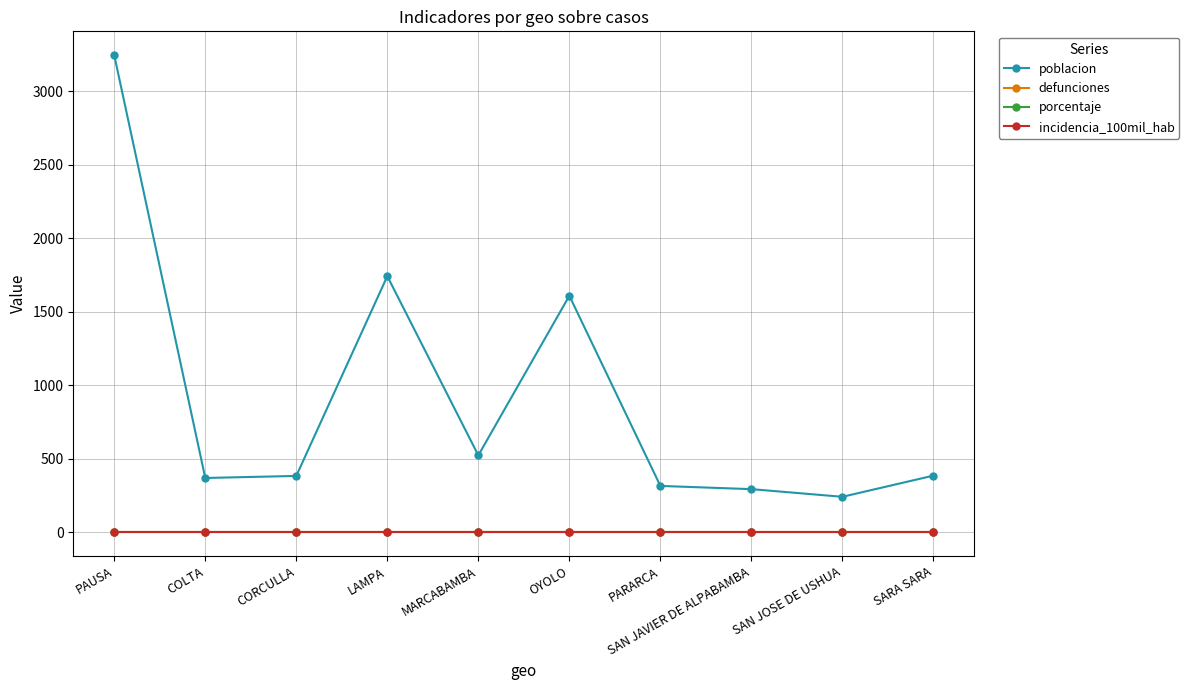

What position from the right is LAMPA?

7